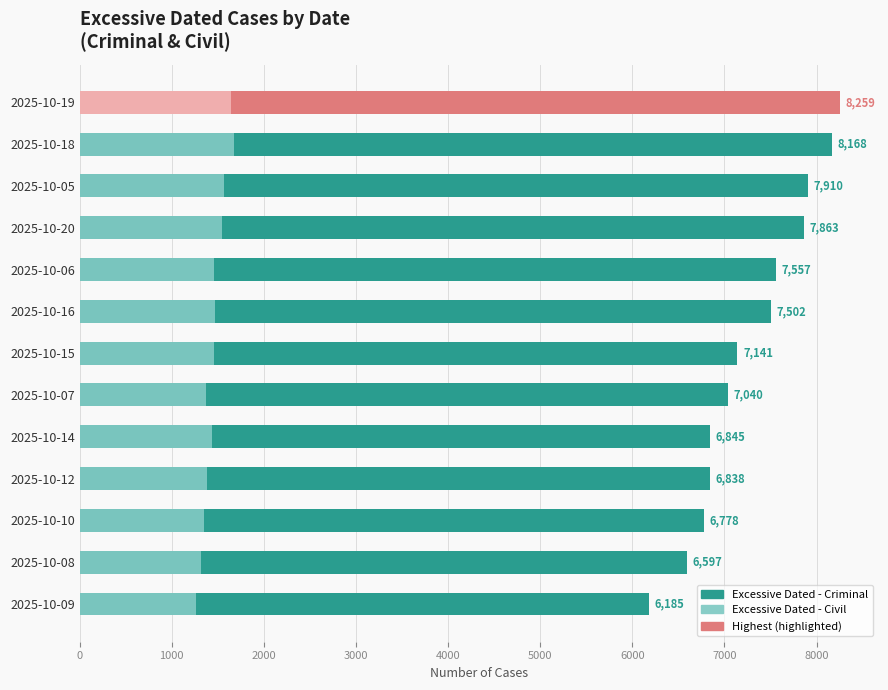

Which has a higher value, 2025-10-15 or 2025-10-10?

2025-10-15